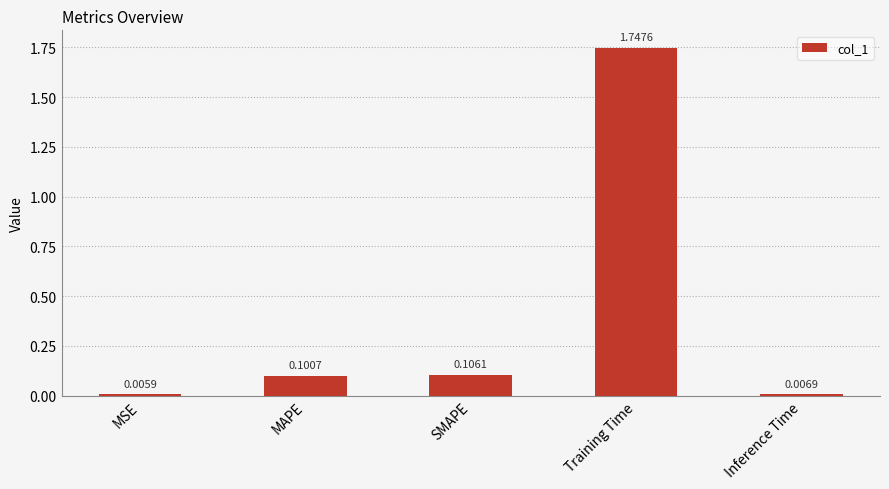

Between MSE and Inference Time, which is larger?

Inference Time